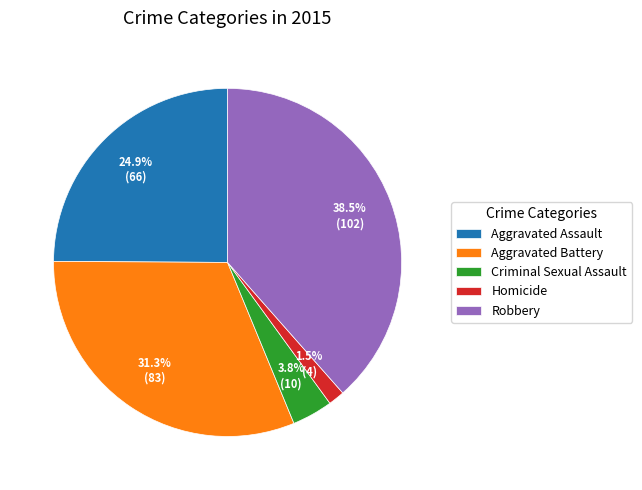

Which category has the biggest portion of the pie?

Robbery